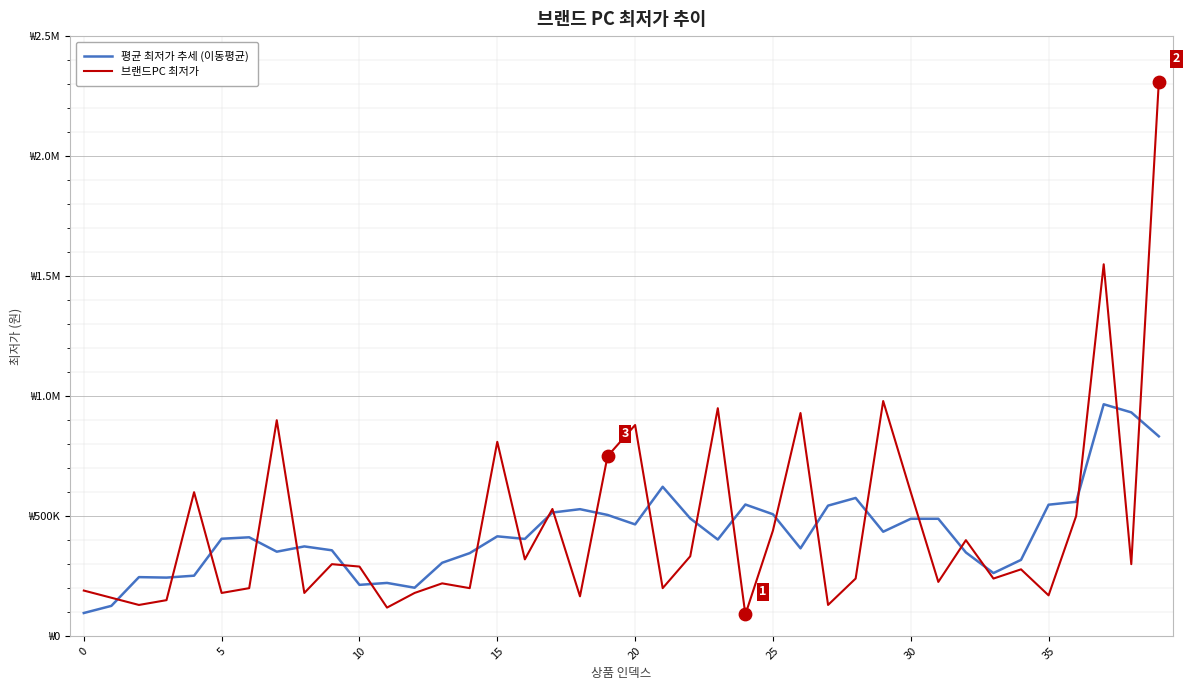

Is this an area chart (filled region under the line)?

No